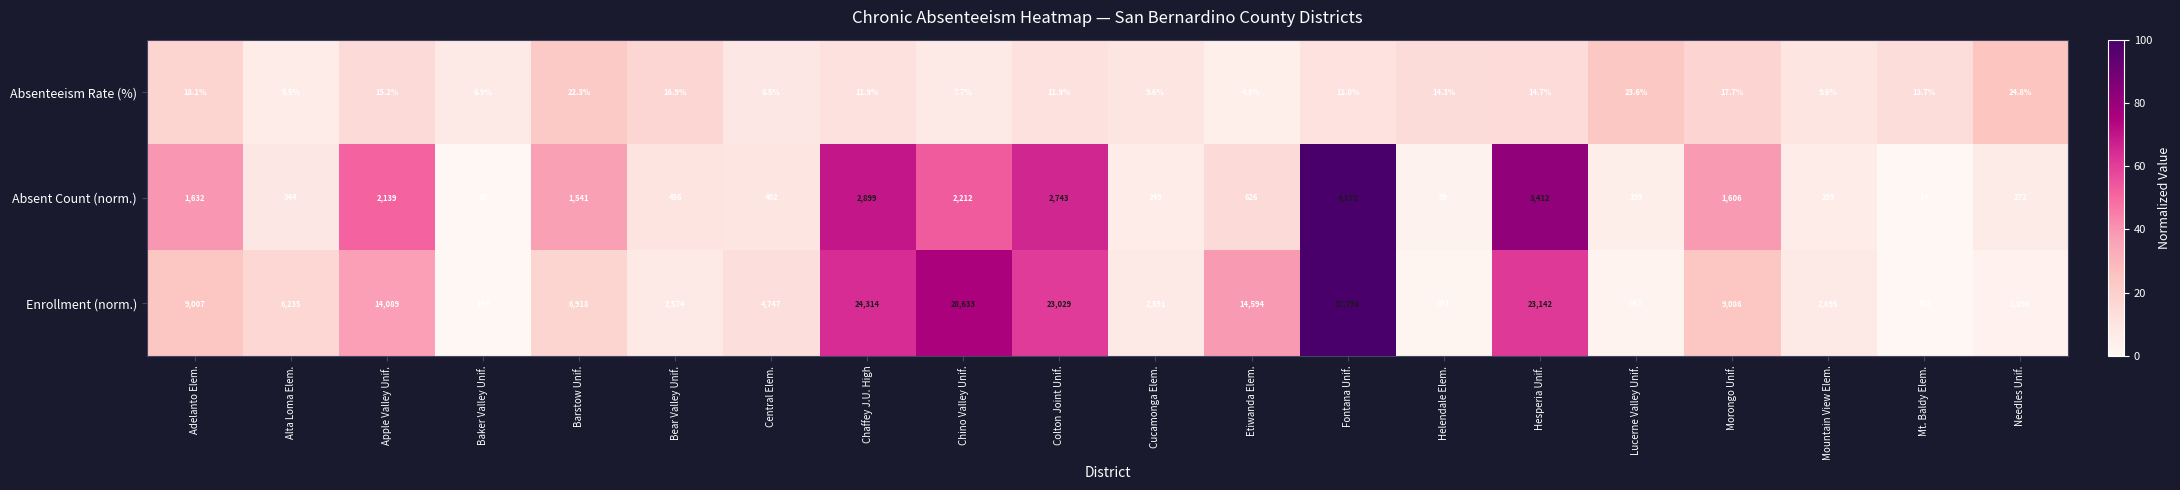

At which label does Absent Count (norm.) first exceed 626?

Adelanto Elem.